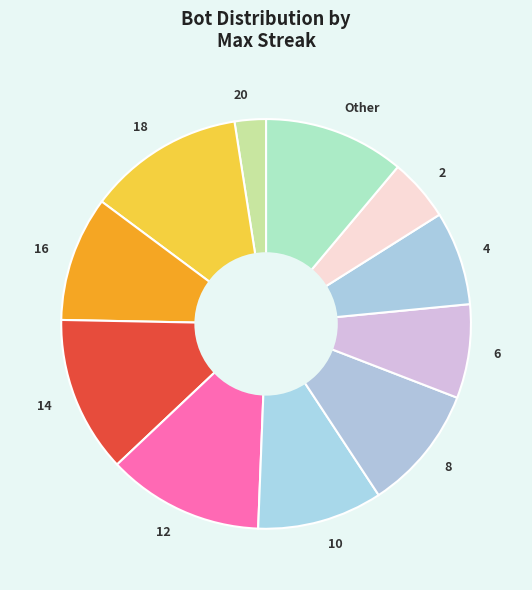

The 6 slice represents 1% of the pie. True or false?

False